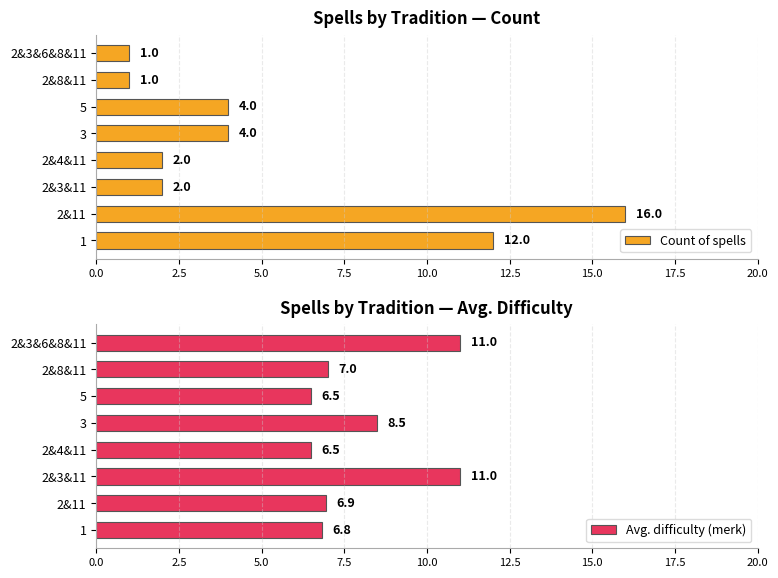

Rank the series by their maximum value, from lowest to highest.

Avg. difficulty (merk), Count of spells